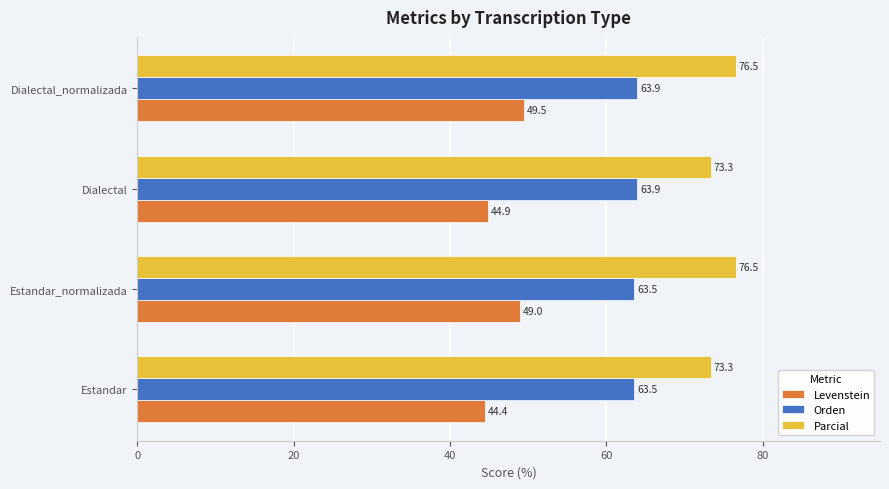

True or false: Levenstein has a value of 49.5 at Dialectal_normalizada.

True